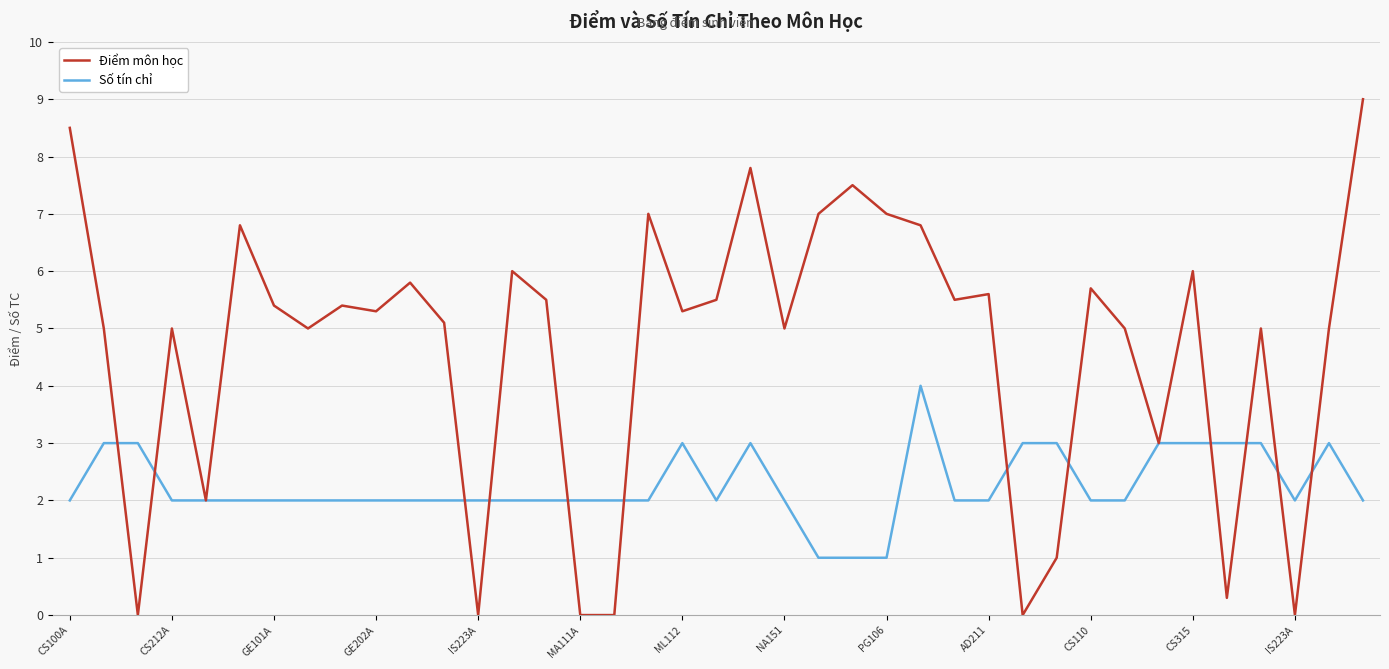

What is the maximum value for Điểm môn học?

9.0